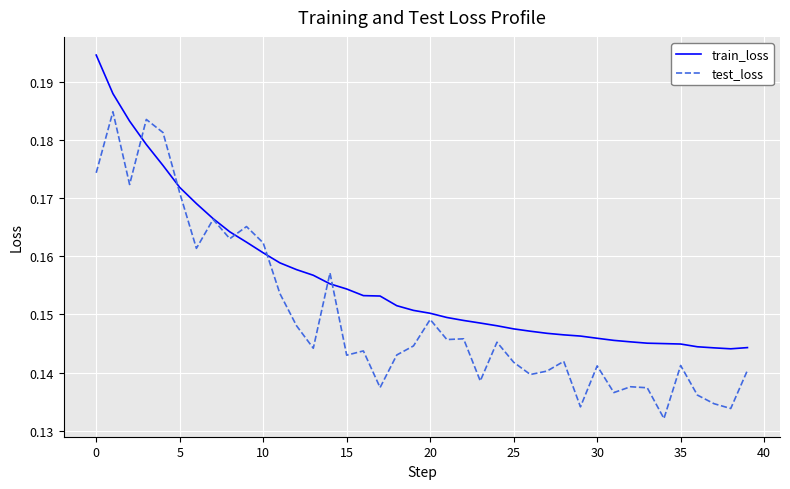

Which series has the widest spread of values?

test_loss